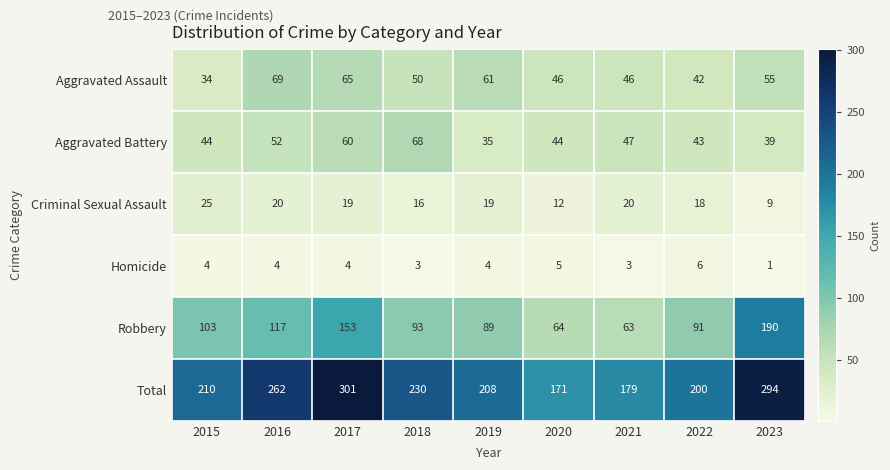

Which series has the largest total across all categories?

Total